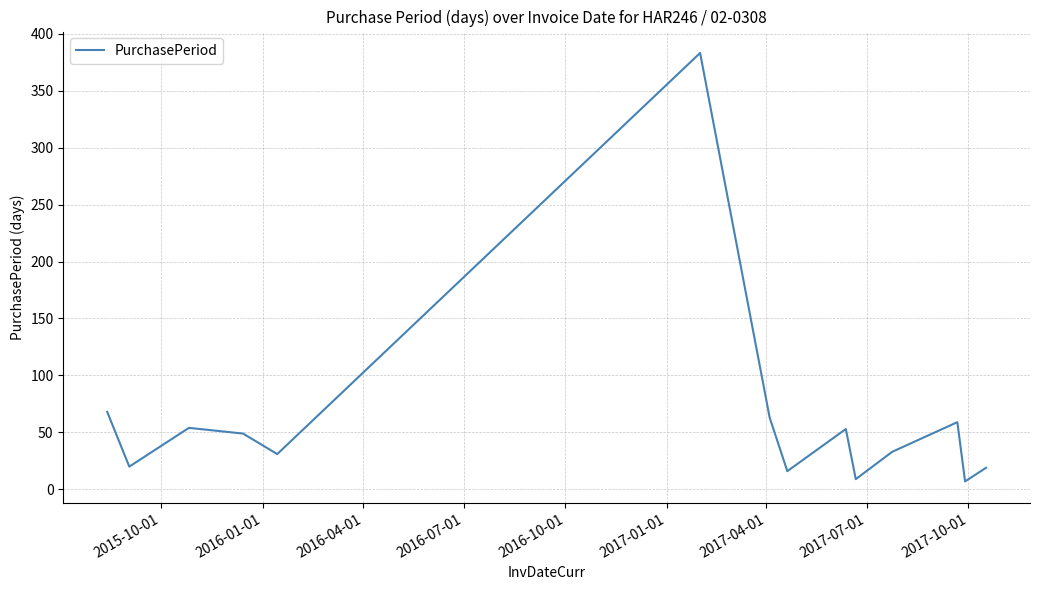

What is the difference between the maximum and minimum values?

376